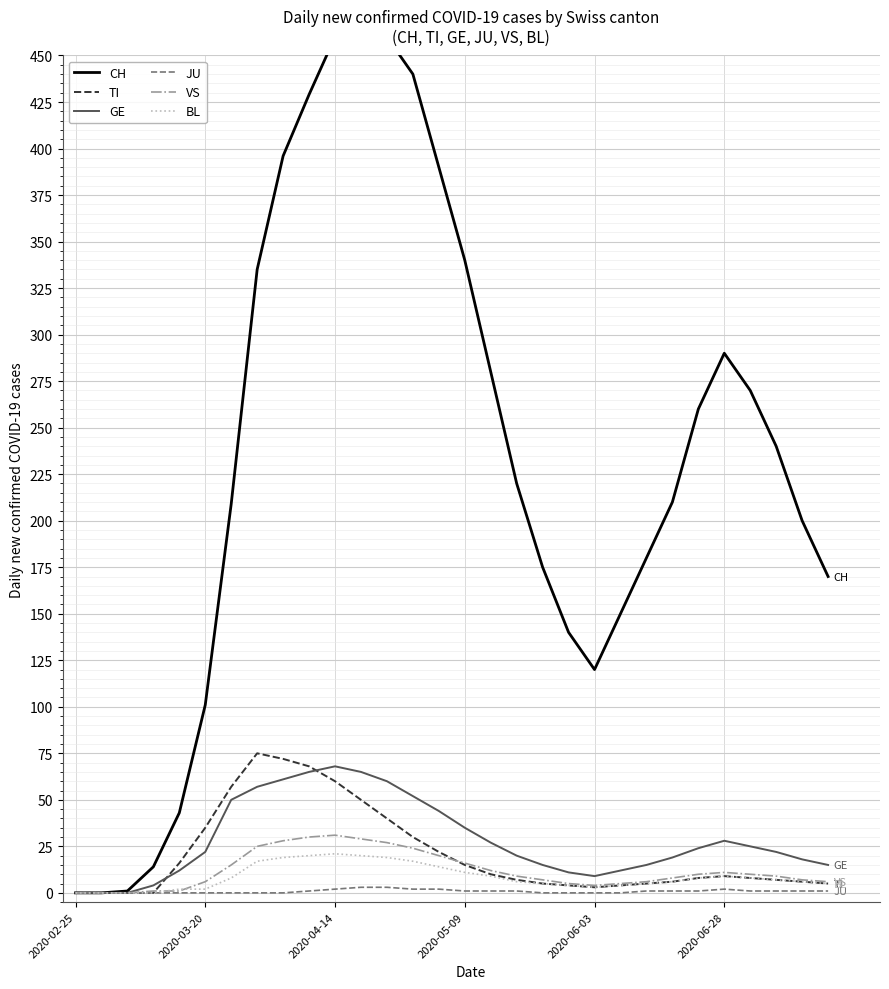

How many values in the JU series exceed 1?

6